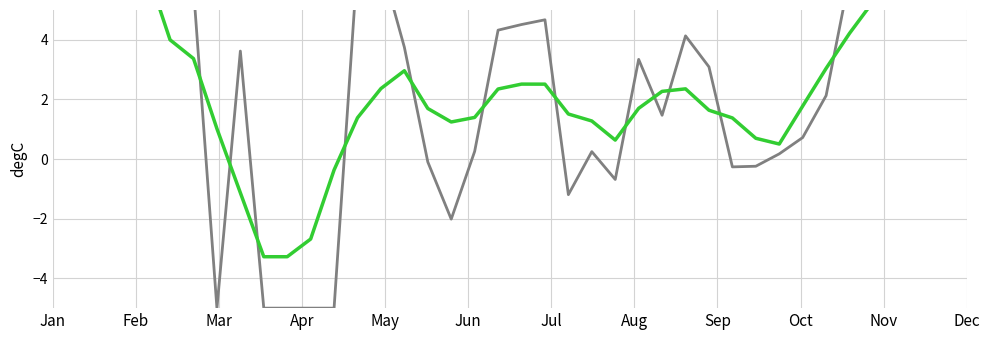

Which series has the largest total across all categories?

observed